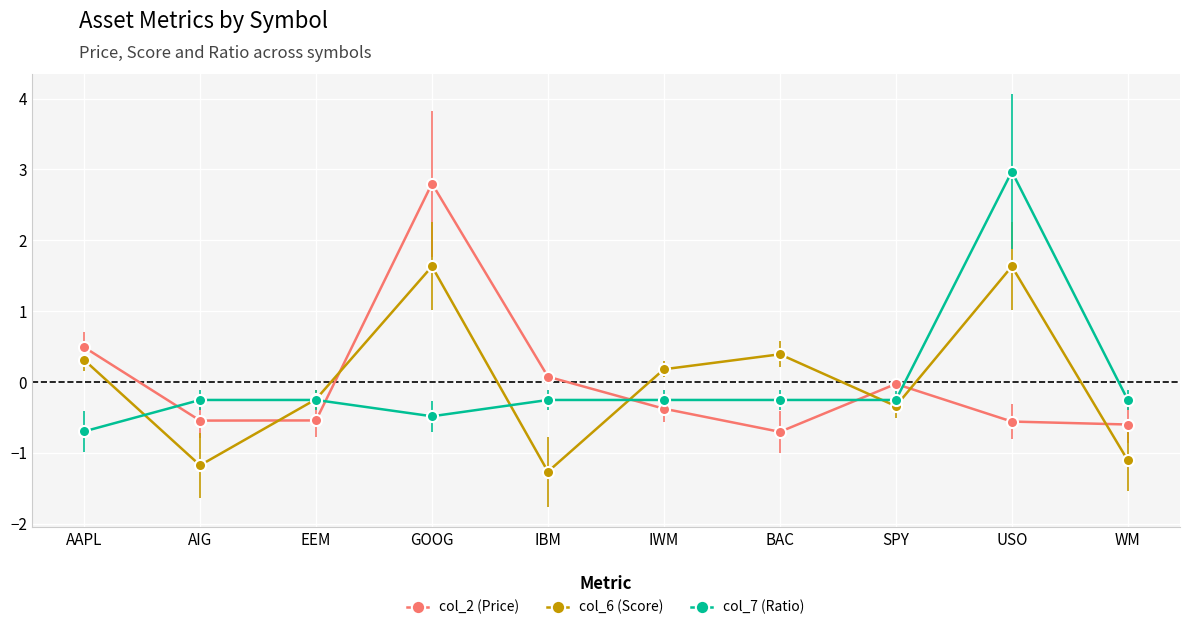

Is the value of col_7 (Ratio) at AIG greater than the value of col_2 (Price) at AAPL?

No